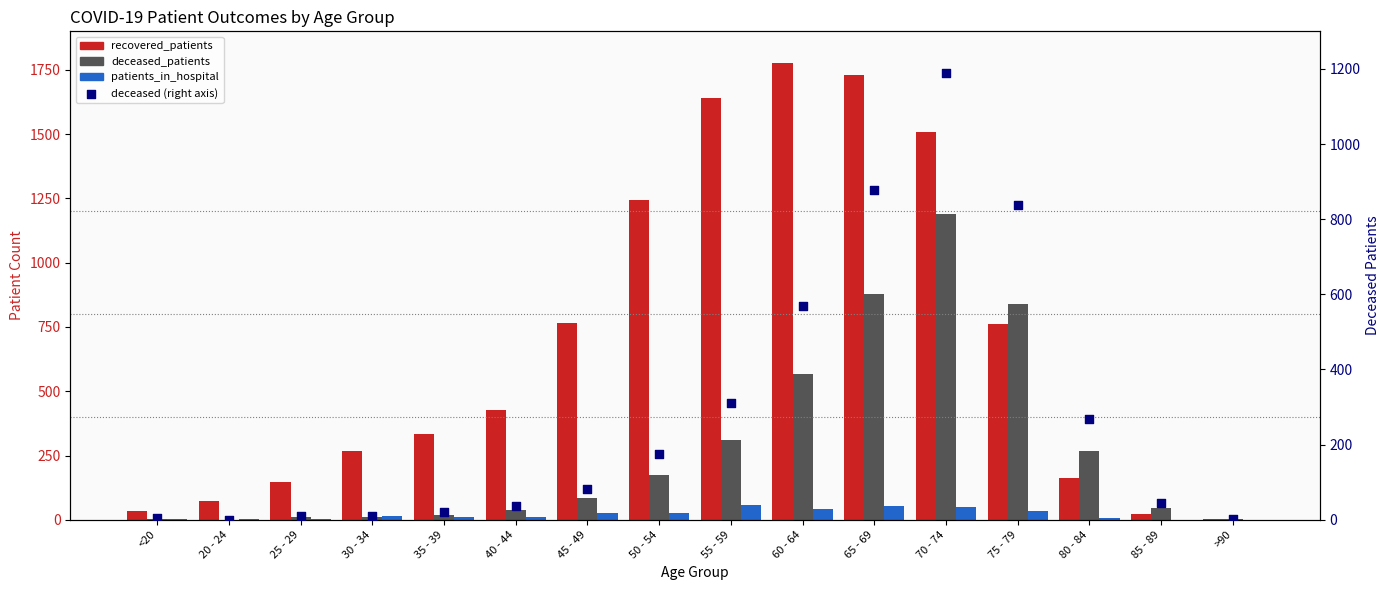

Which series contains the lowest Y value?

deceased_patients